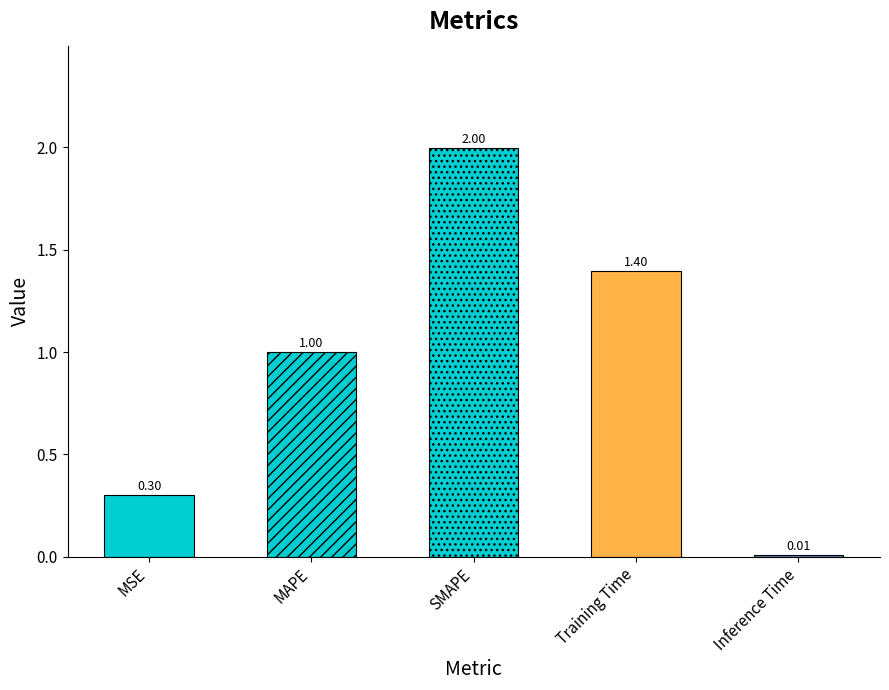

True or false: the data shows 0.0 at Inference Time.

True